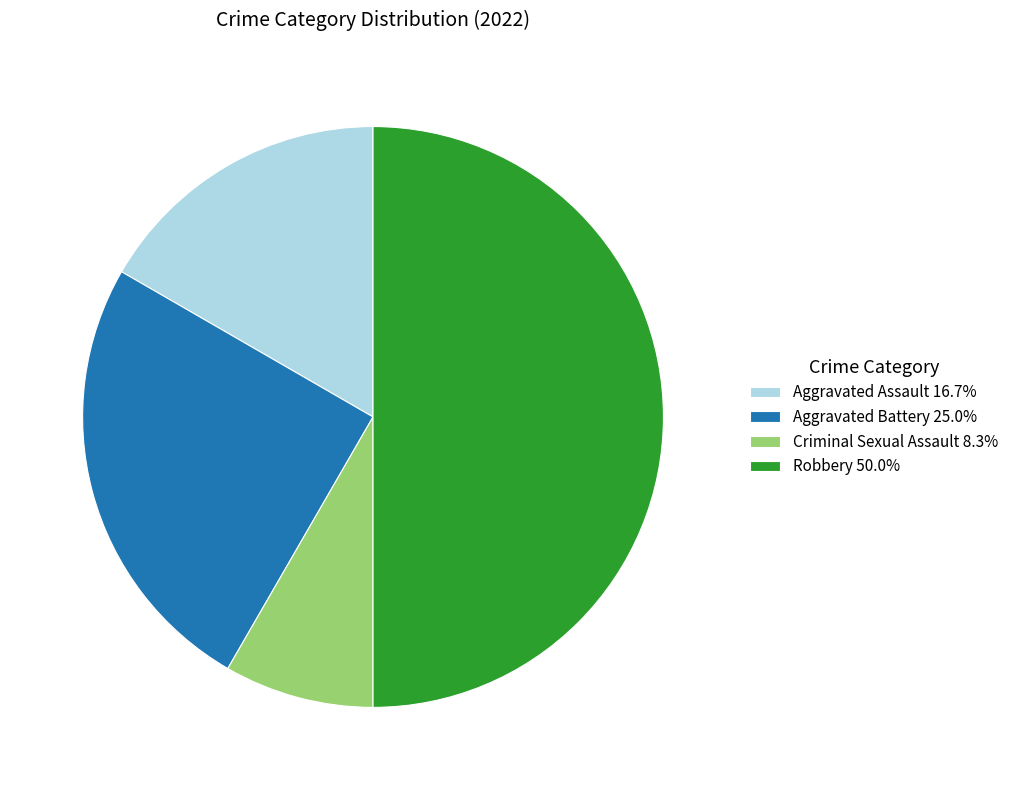

Is Aggravated Battery 25.0% the majority of the pie?

No